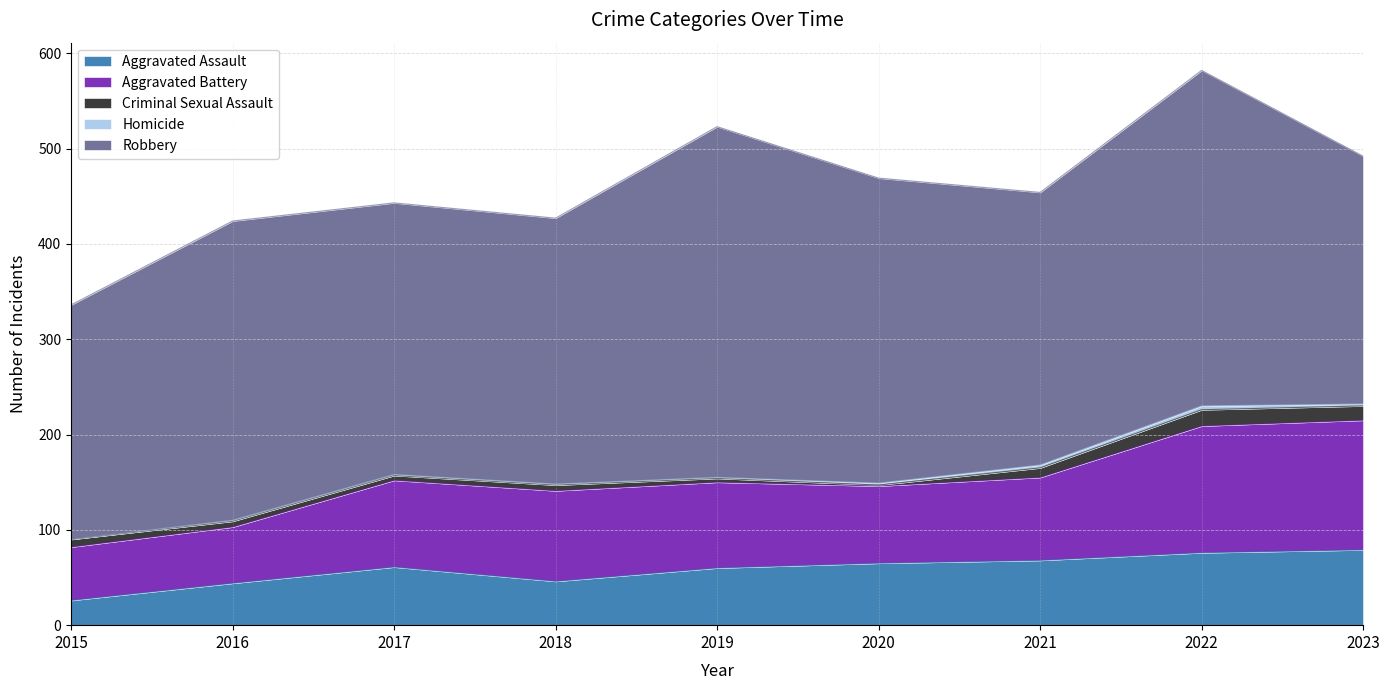

The Aggravated Battery series shows 39 at 2016. True or false?

False